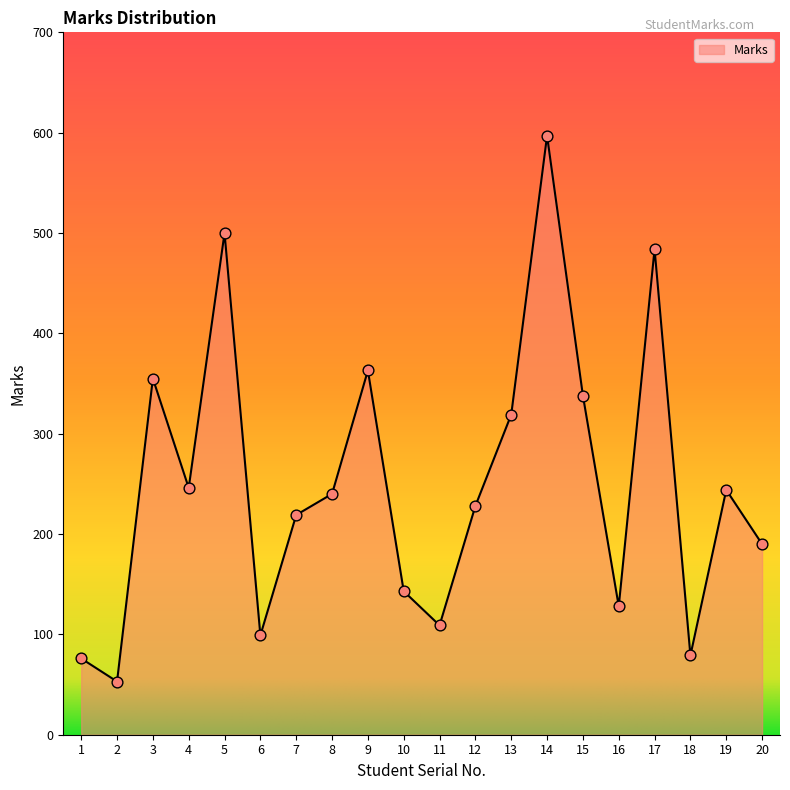

Approximately how many times larger is the value at 3 compared to 12?

1.6